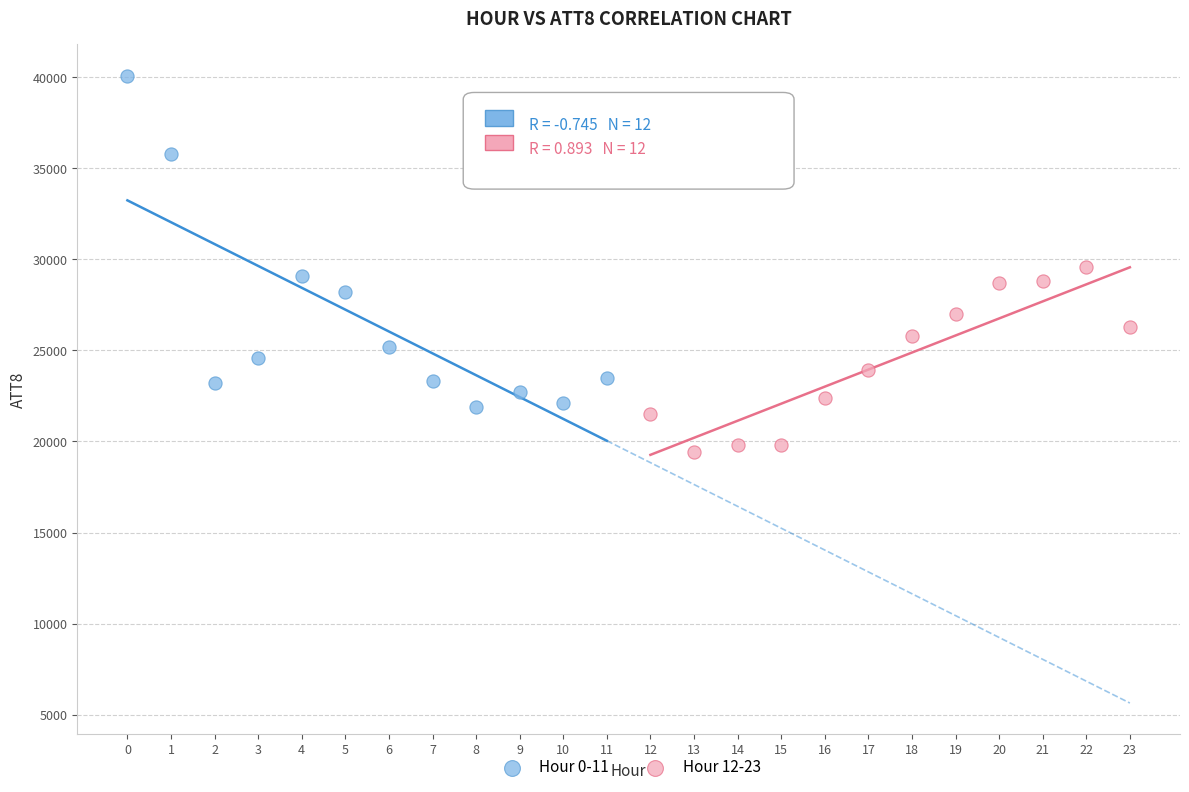

Which series has the largest Y range (max minus min)?

Hour 0-11